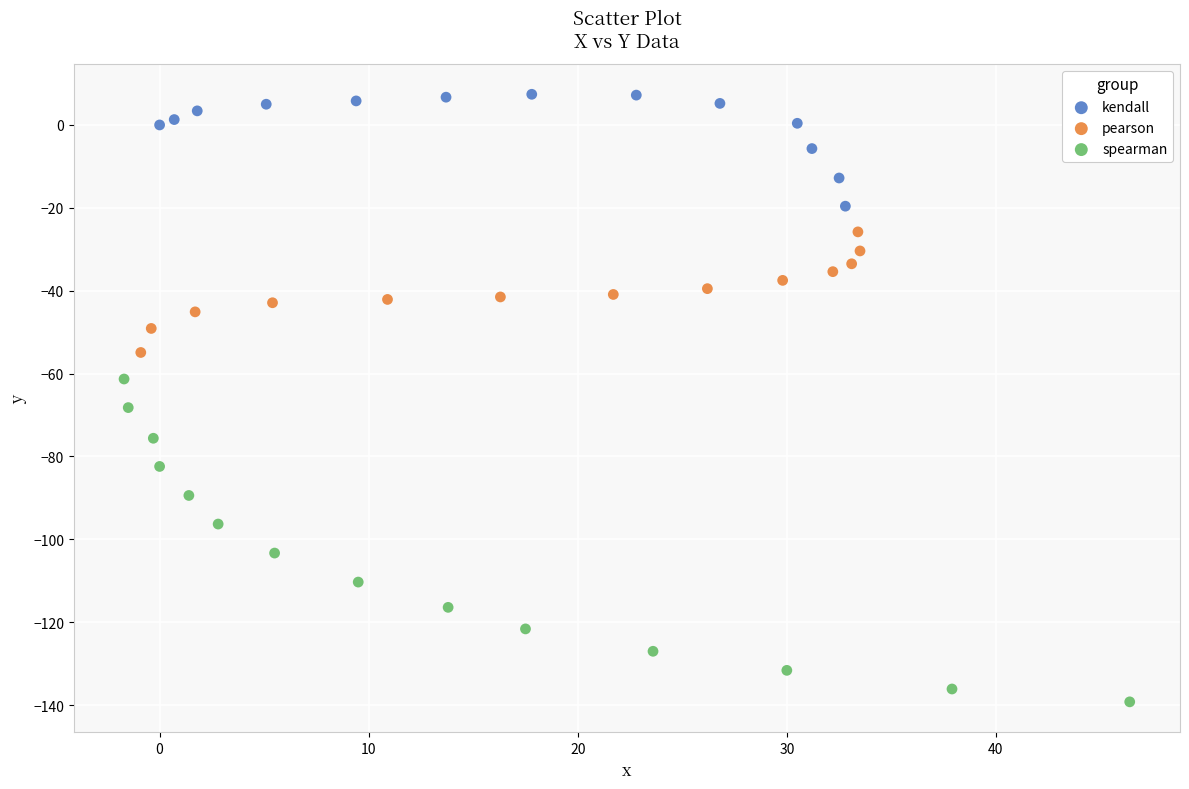

Which series contains the highest Y value?

kendall